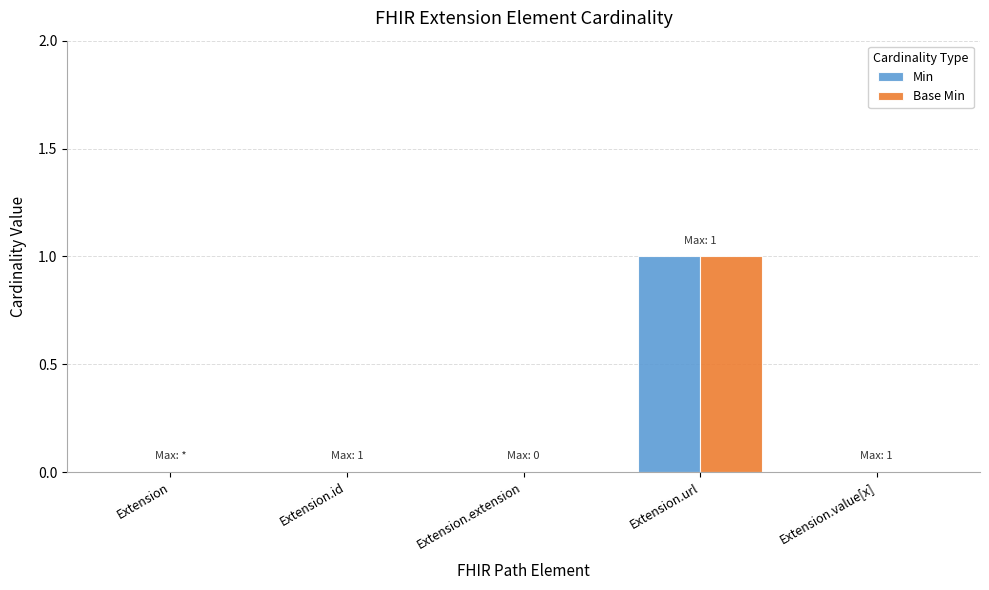

At which category is the sum across all series the highest?

Extension.url